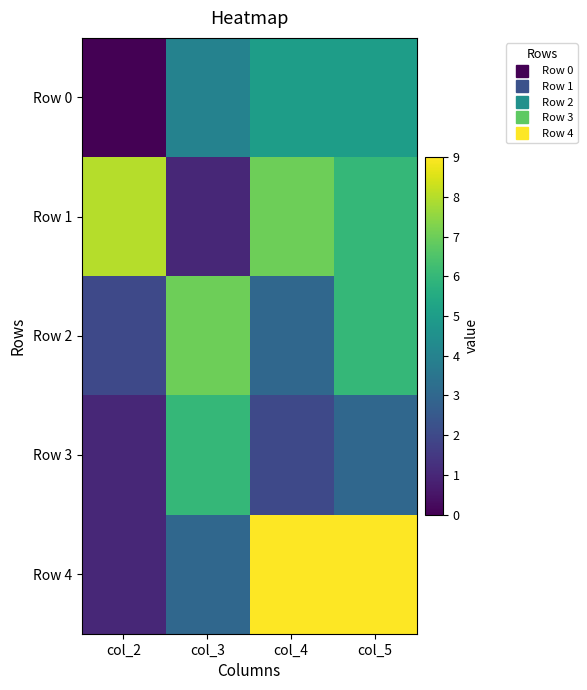

Which series has the largest total across all categories?

Row 1